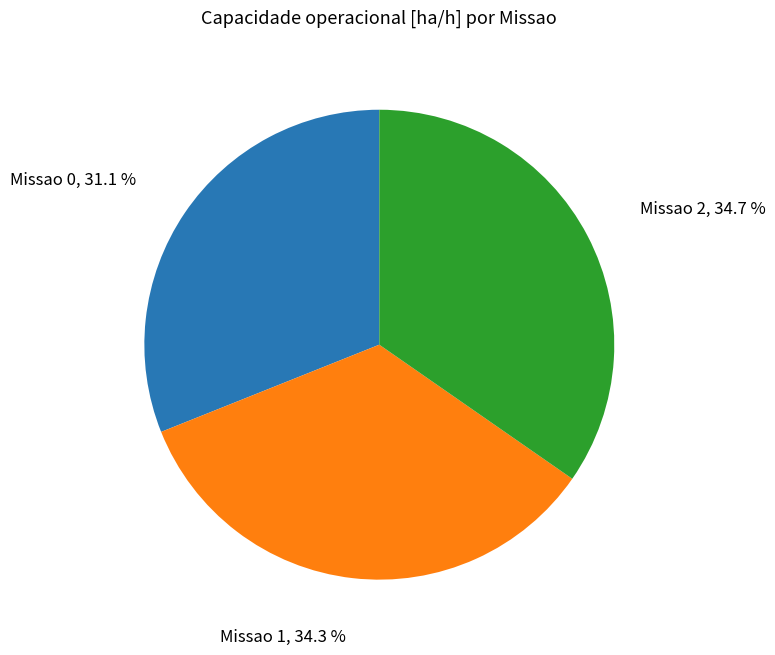

Count the number of slices in the pie.

3